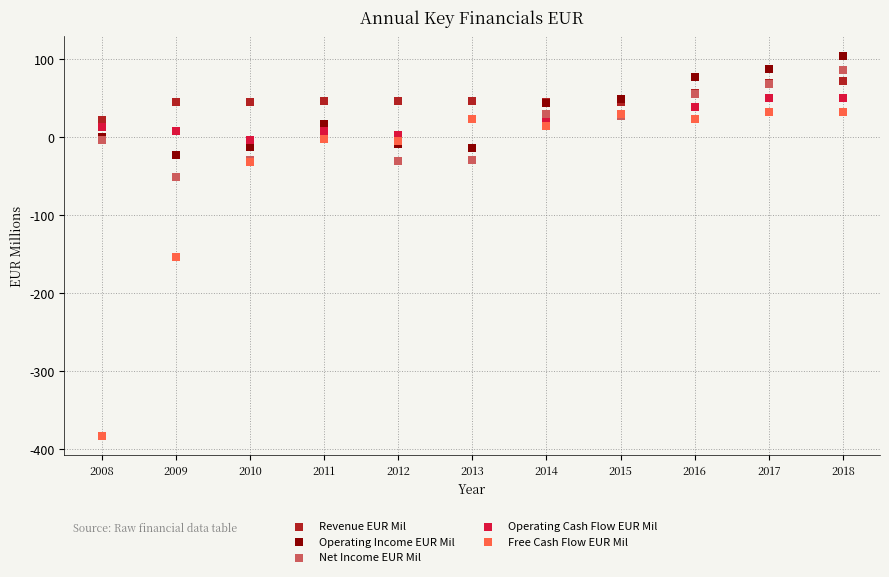

Which series has the widest spread of Y values?

Free Cash Flow EUR Mil